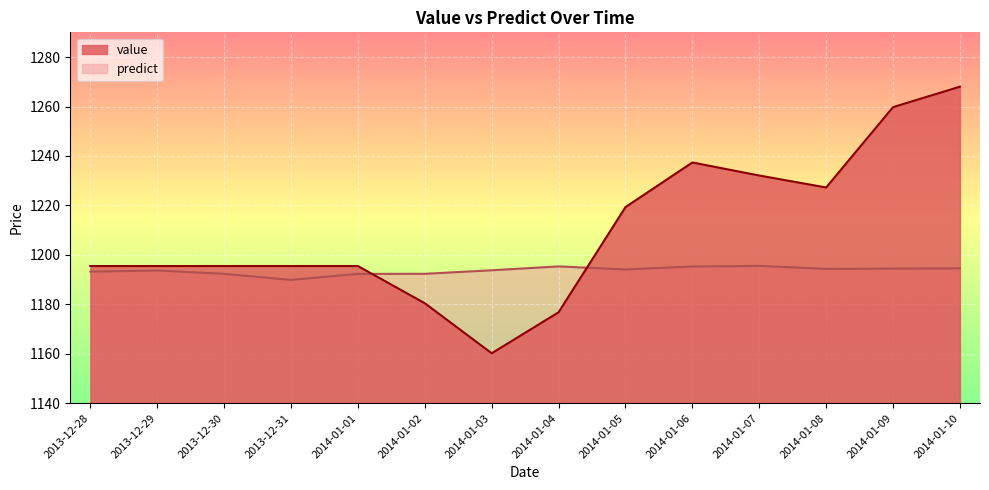

What is the label of the 12th point from the right?

2013-12-30